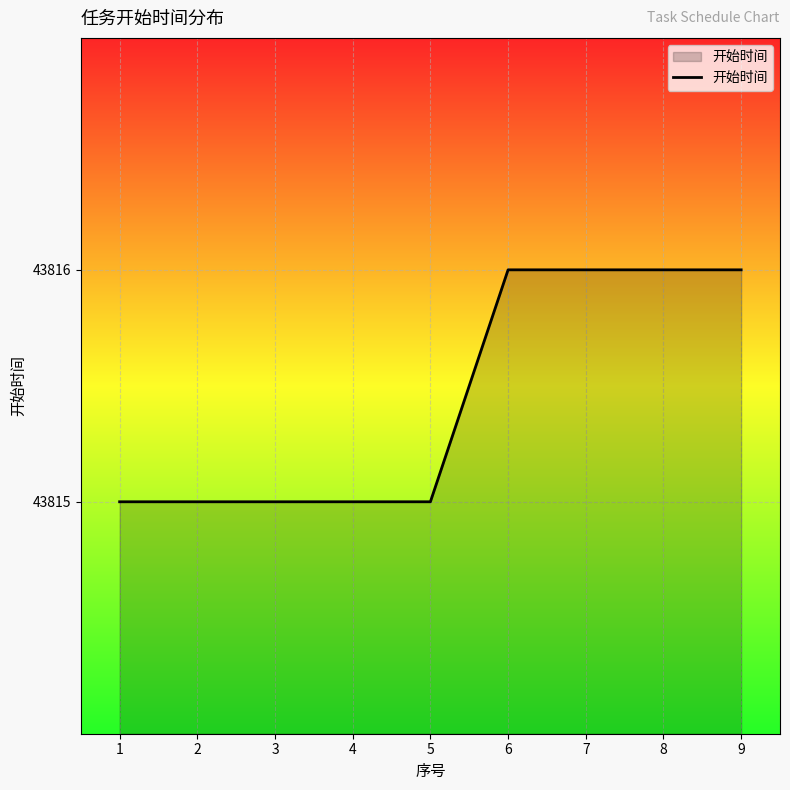

True or false: the data shows 43816 at 9.

True